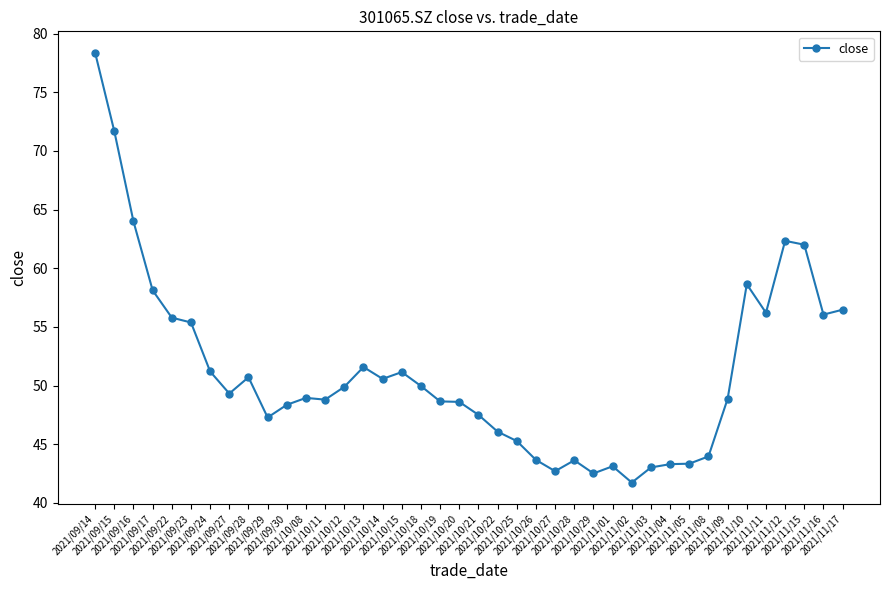

What is the ratio of the value at 2021/10/15 to the value at 2021/11/04?

1.2